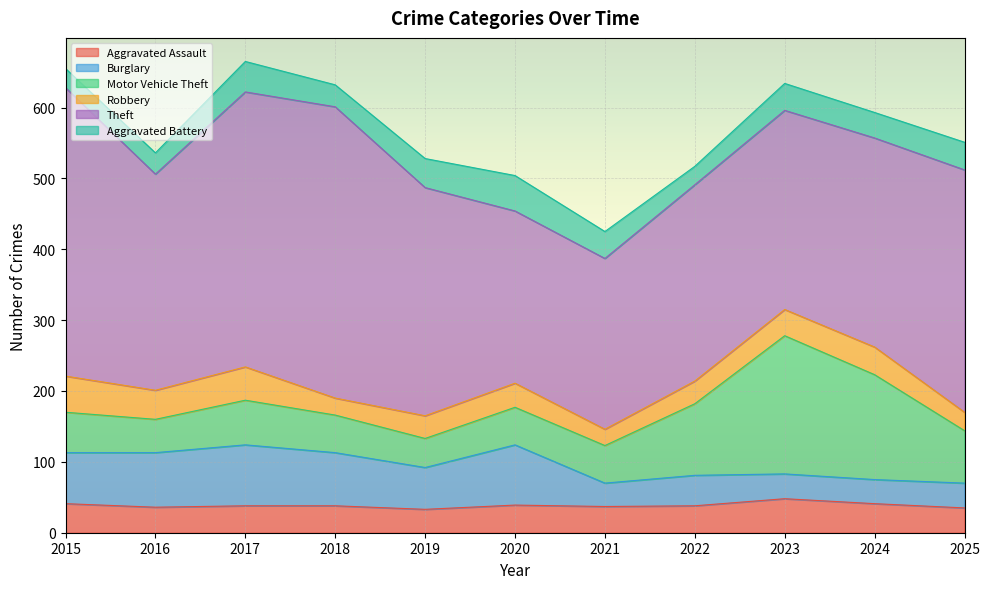

Reading right to left, extract all data points from this chart.

Aggravated Assault: 35	41	48	38	37	39	33	38	38	36	41
Burglary: 35	34	35	43	33	85	59	75	86	77	72
Motor Vehicle Theft: 74	148	195	101	53	53	41	53	63	47	57
Robbery: 26	39	37	32	23	34	32	24	47	41	51
Theft: 342	295	281	277	241	243	322	411	388	305	407
Aggravated Battery: 39	36	38	26	38	50	41	31	43	30	27